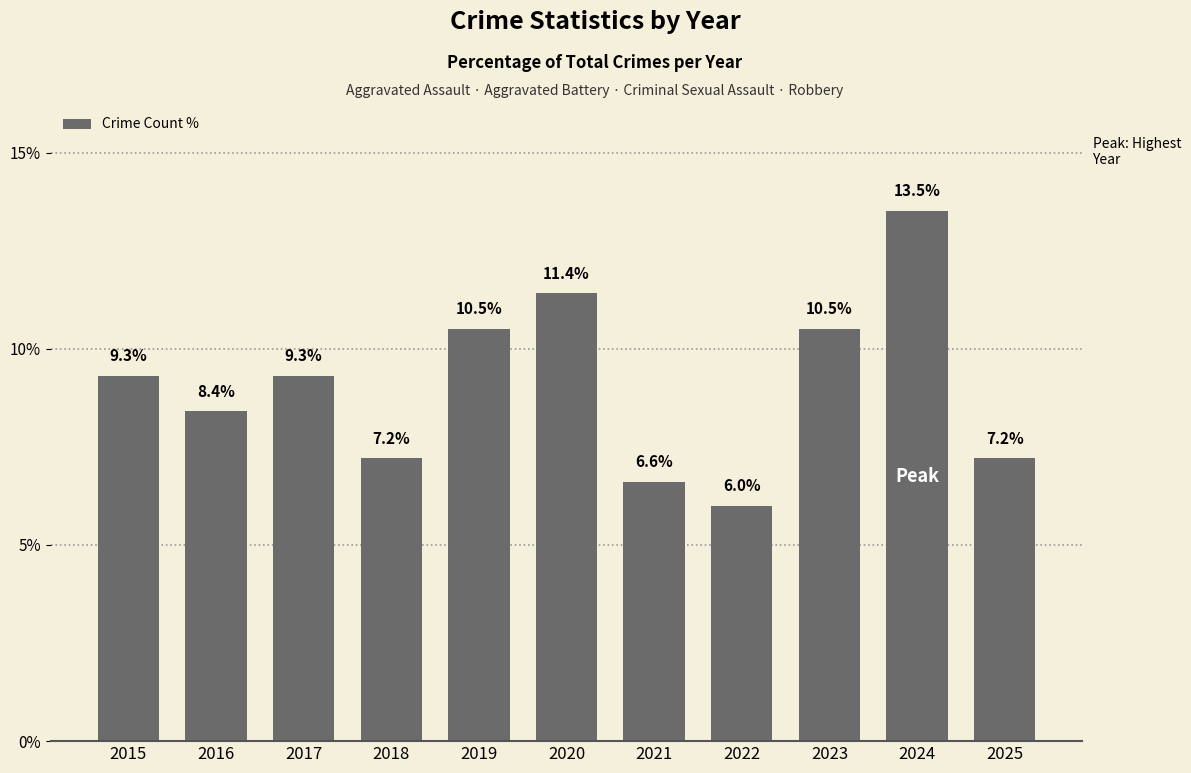

What is the value of the 10th bar from the left?

13.5